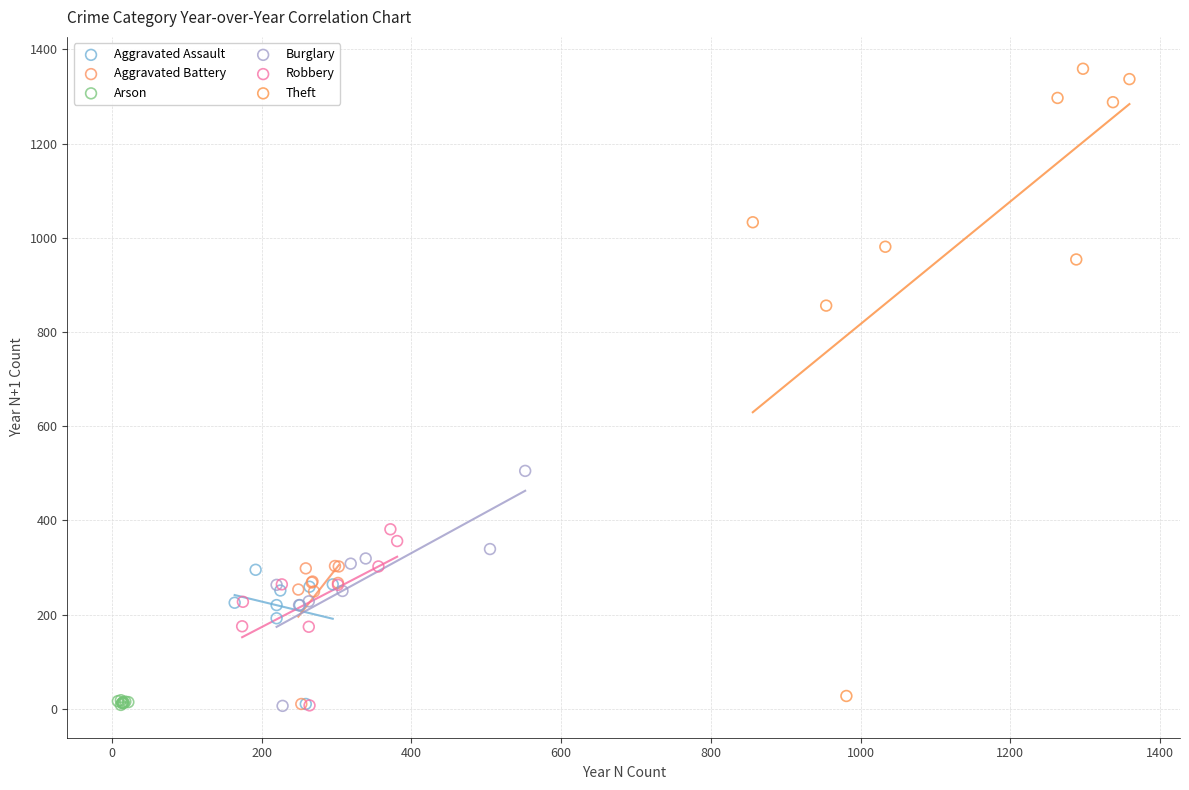

Which series contains the highest Y value?

Theft